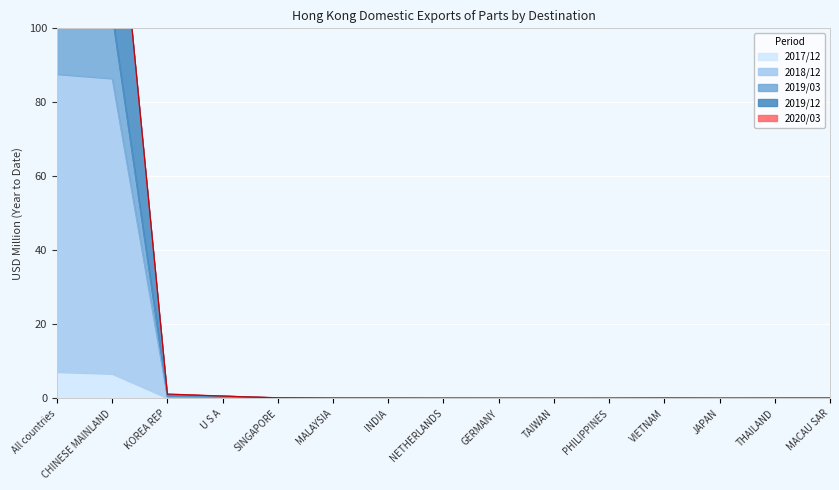

How many data points does each series have?

15